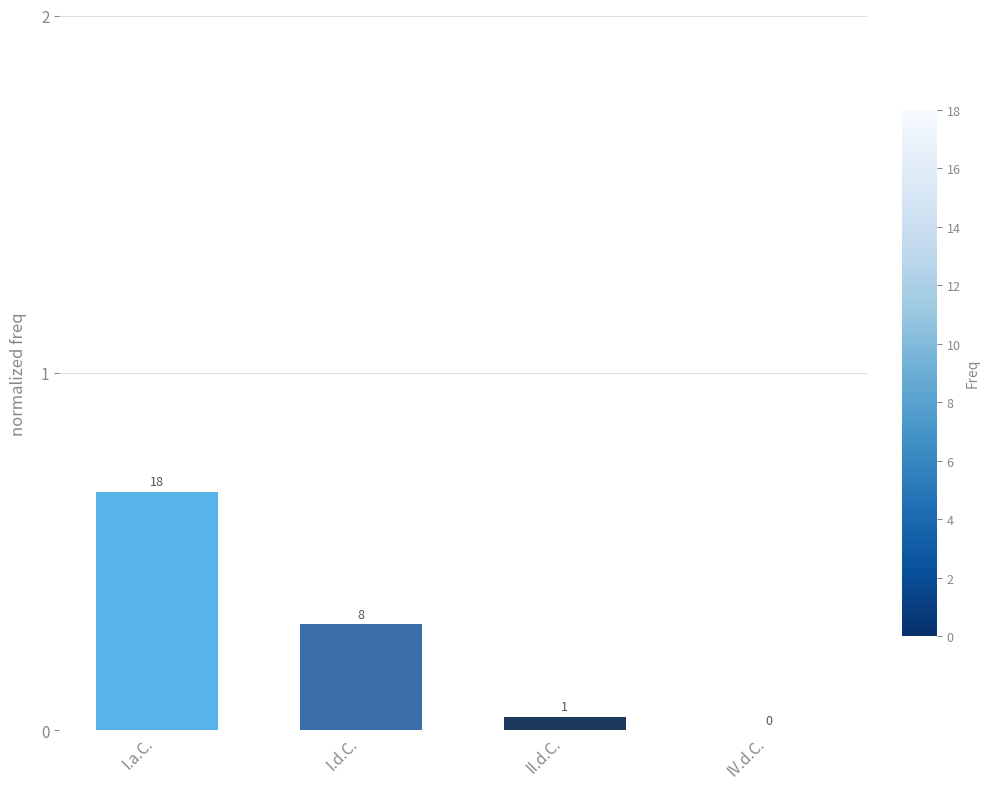

List the labels in order of value, largest first.

I.a.C., I.d.C., II.d.C., IV.d.C.